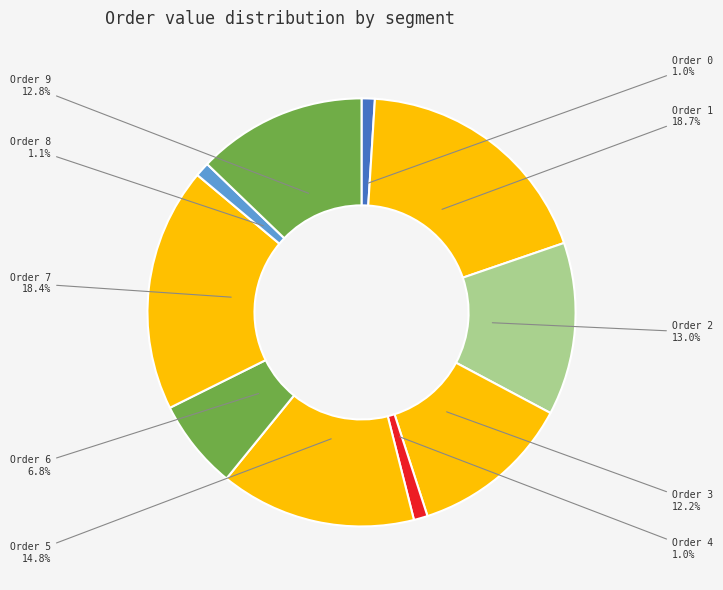

Does any single category account for the majority?

No